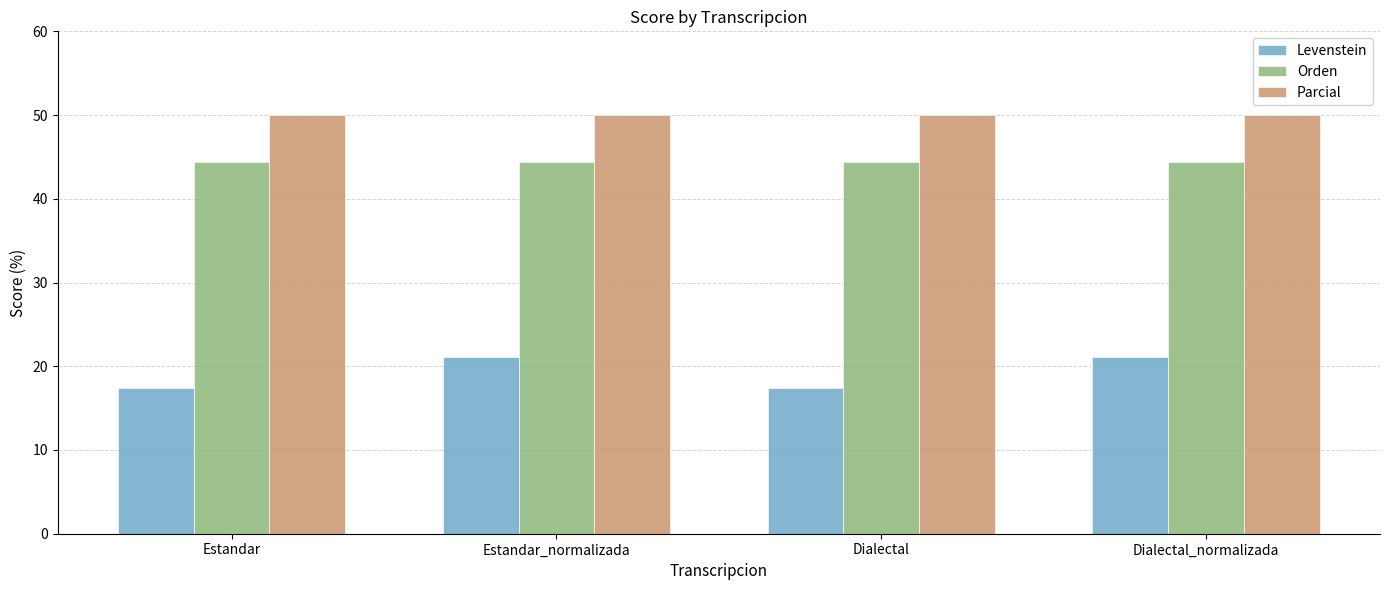

Reading left to right, what are all the values shown in this chart?

Levenstein: 17.4	21.1	17.4	21.1
Orden: 44.4	44.4	44.4	44.4
Parcial: 50.0	50.0	50.0	50.0